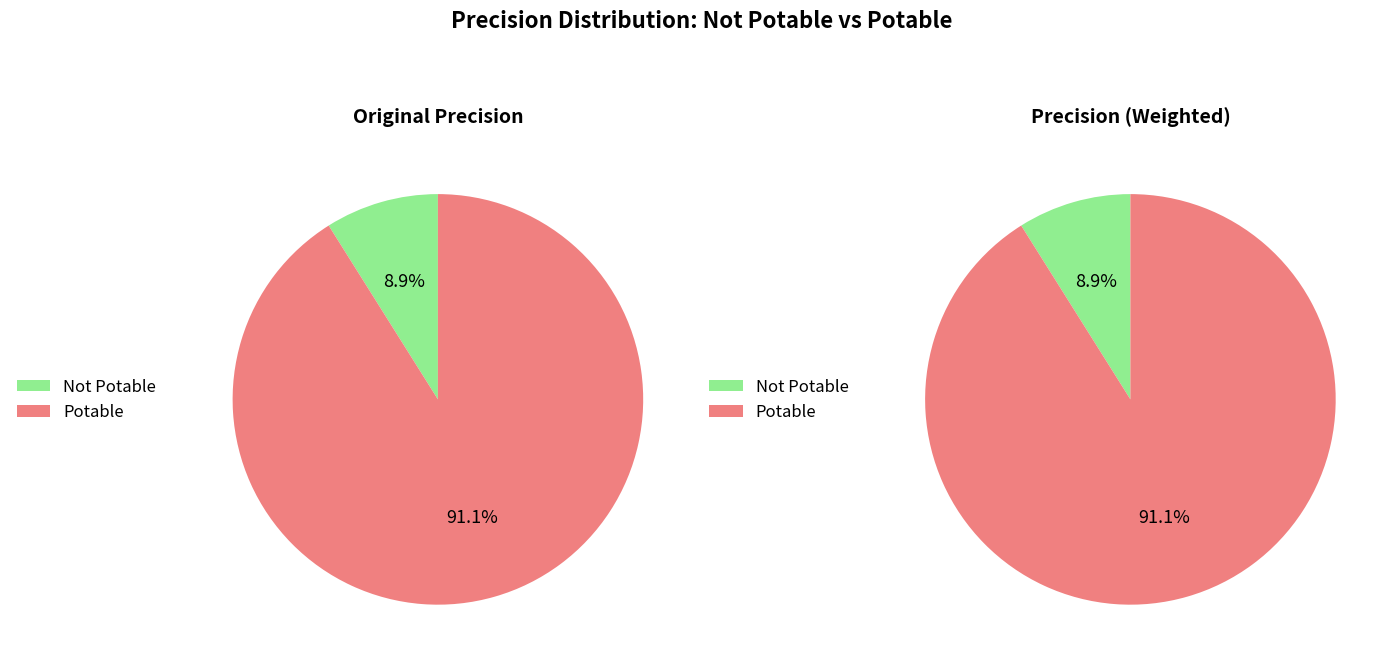

Rank the categories by value from highest to lowest.

Potable, Not Potable